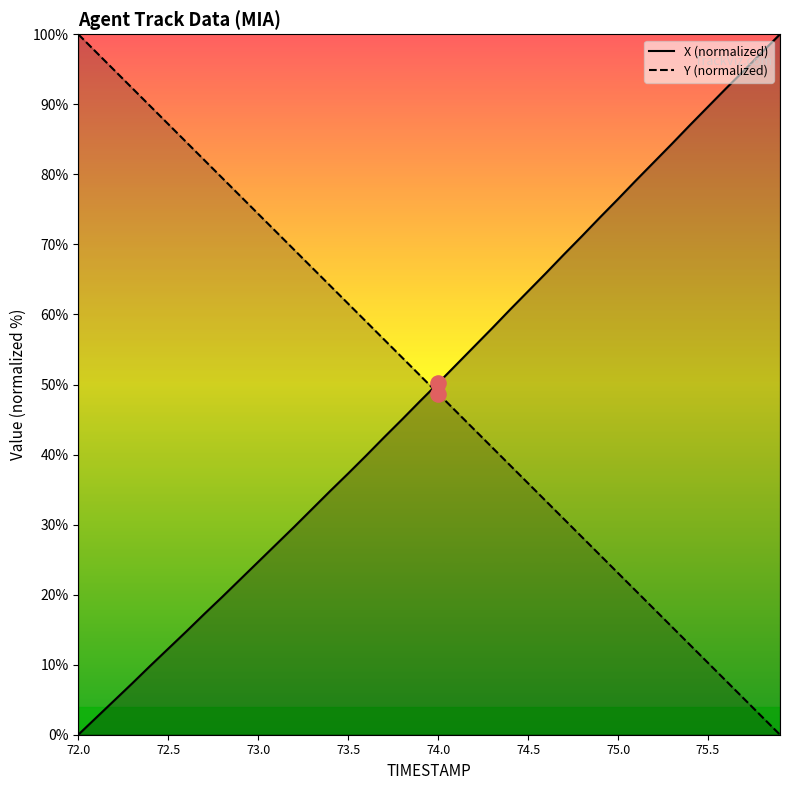

Which series contains the lowest Y value?

X (normalized)